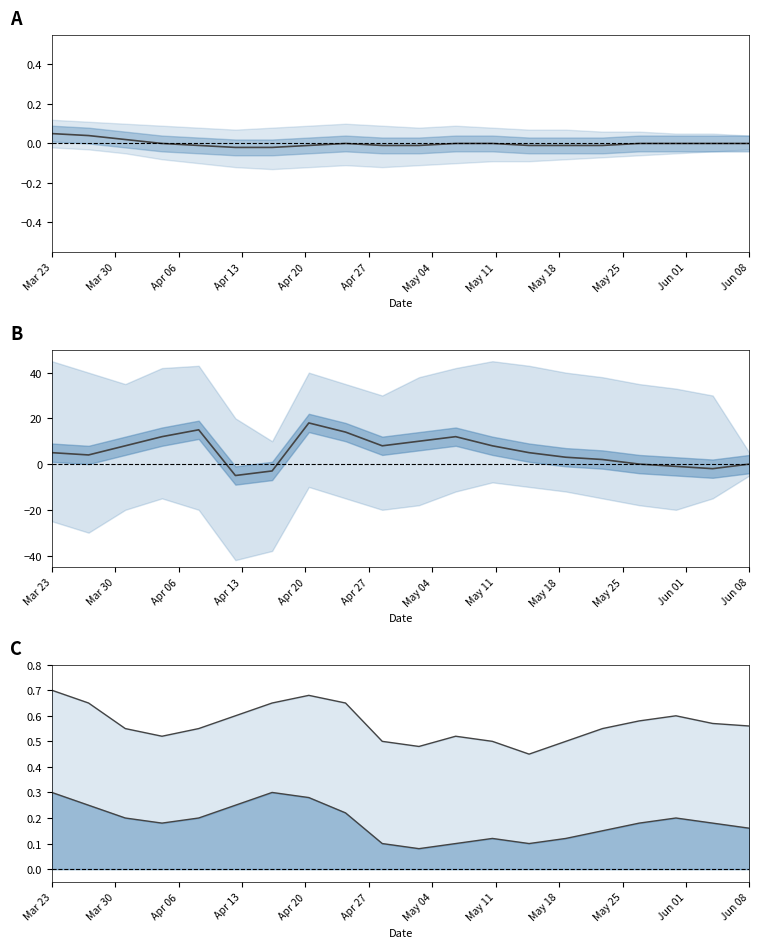

Does the chart have visible grid lines?

No